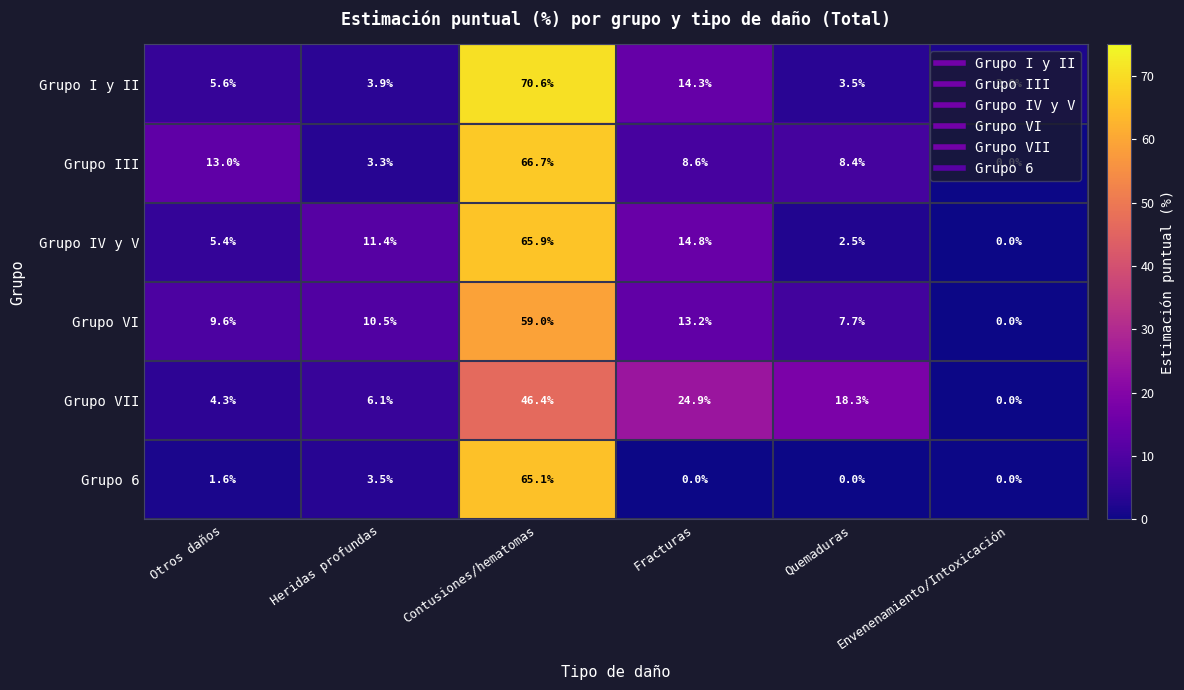

True or false: Grupo I y II has a value of 70.6 at Contusiones/hematomas.

True